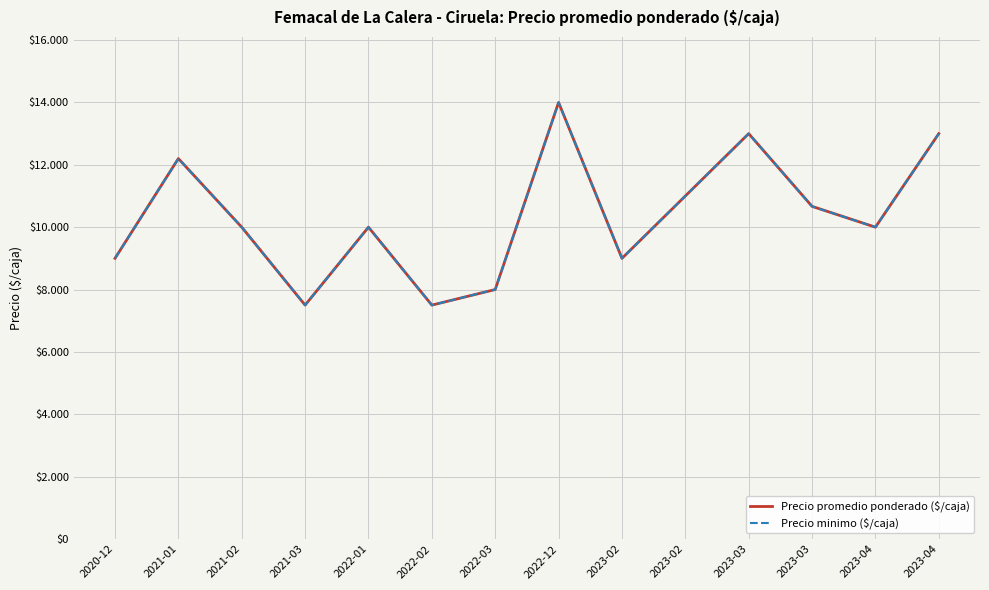

Does the chart display data point markers on the line(s)?

No